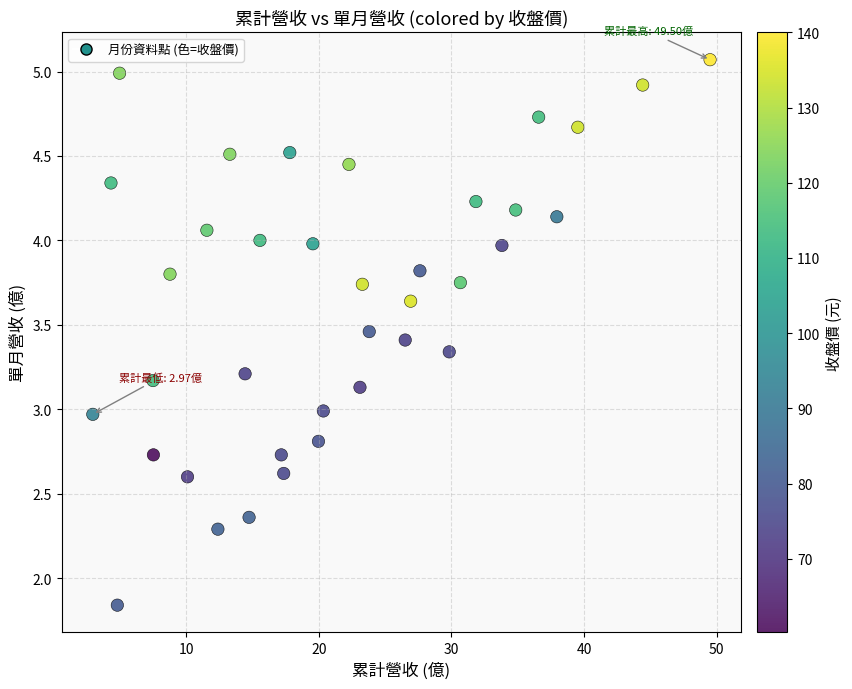

What is the range of Y values (max minus min)?

3.2